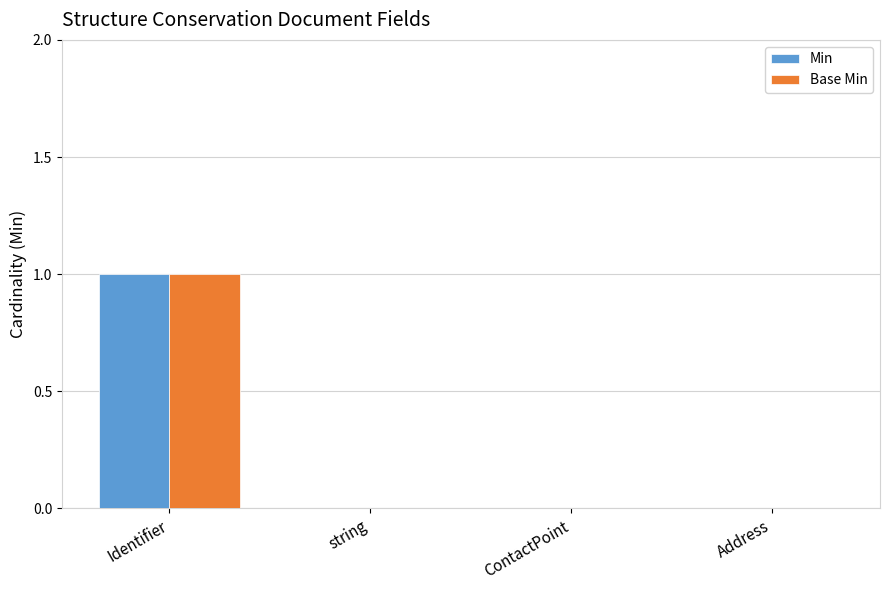

True or false: Min has a value of 1 at ContactPoint.

False